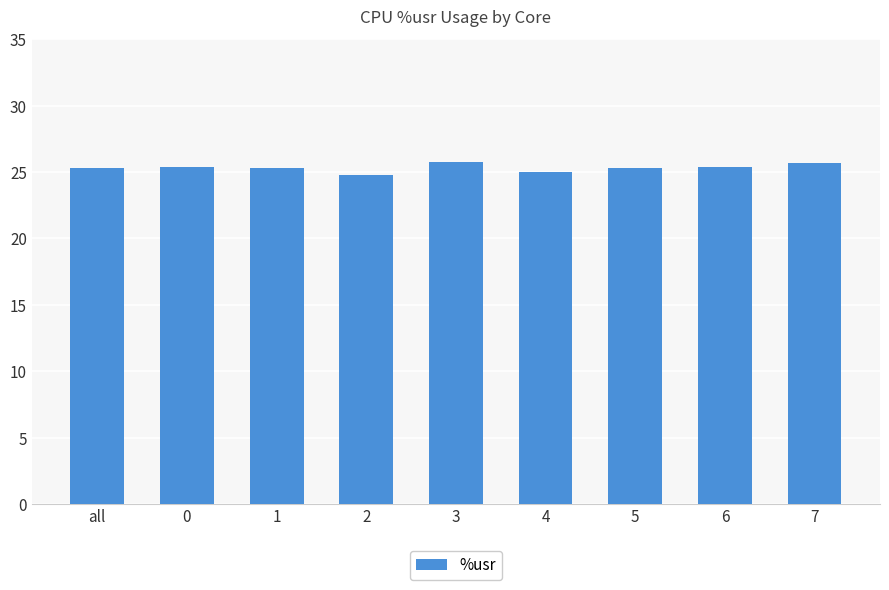

Approximately how many times larger is the value at 2 compared to 1?

1.0